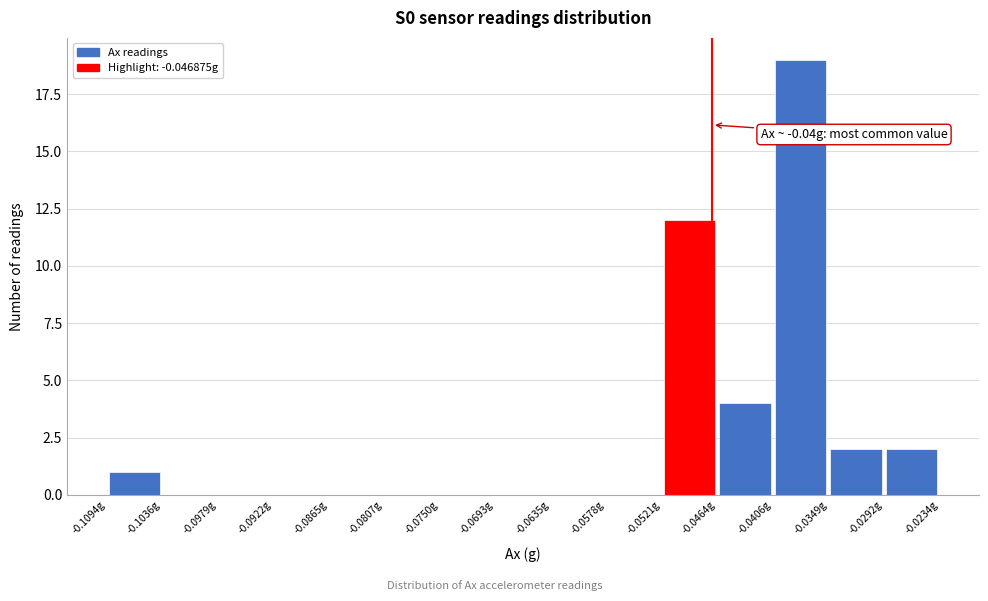

Which range on the x-axis has the tallest bar?

-0.041 to -0.035